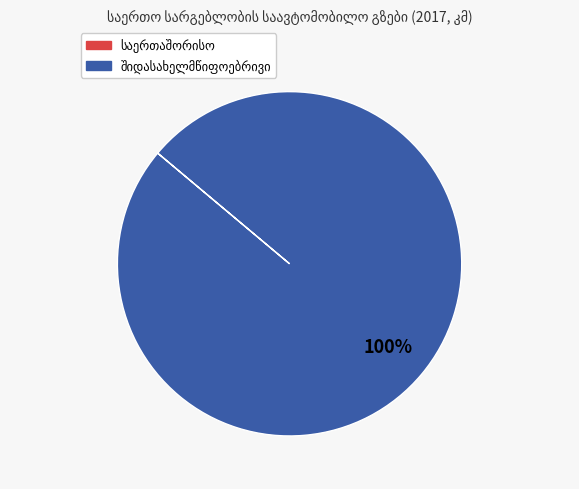

Is there any slice that represents more than half of the pie?

Yes